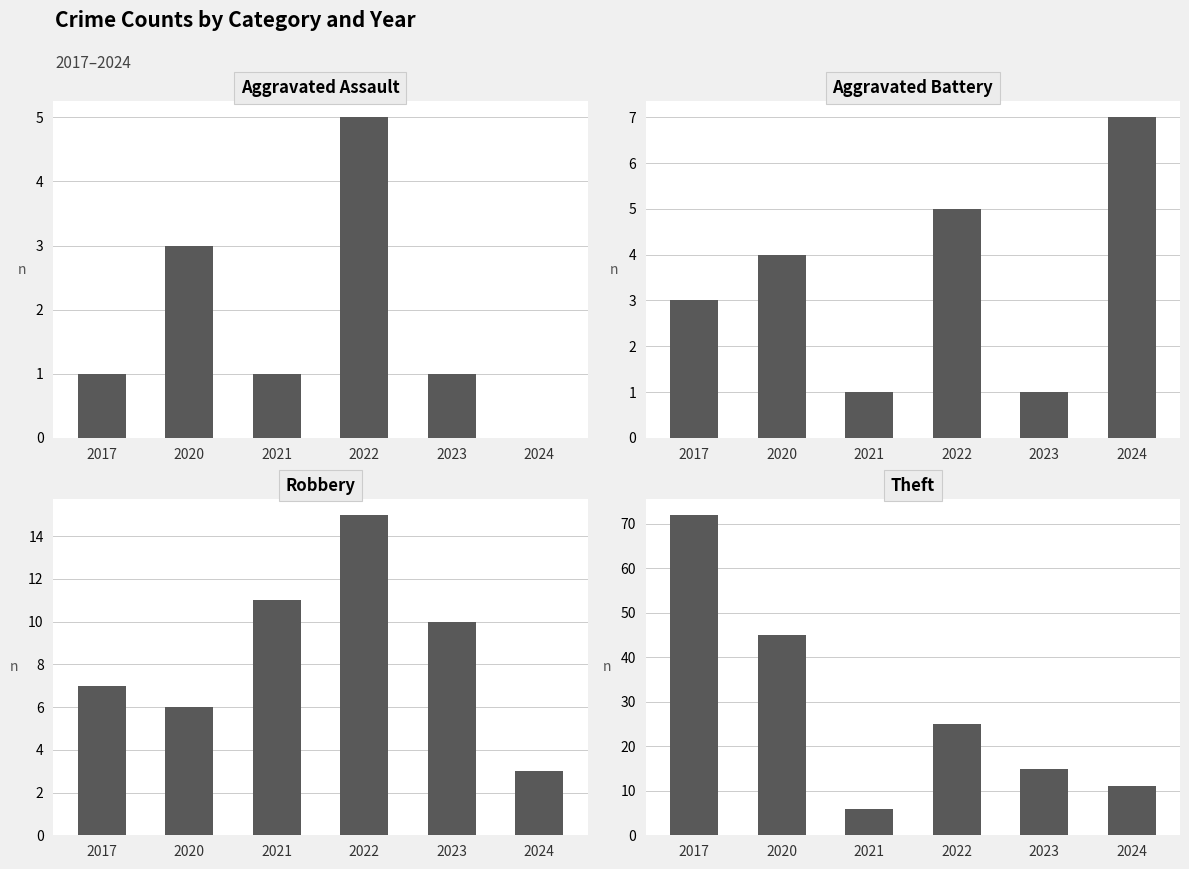

True or false: Aggravated Assault has a value of 0 at 2023.

False